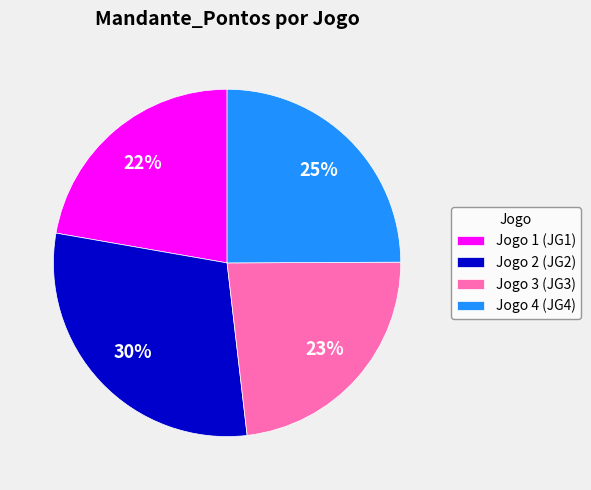

To the nearest percent, what is the difference between the Jogo 4 (JG4) and Jogo 2 (JG2) slice percentages?

5%